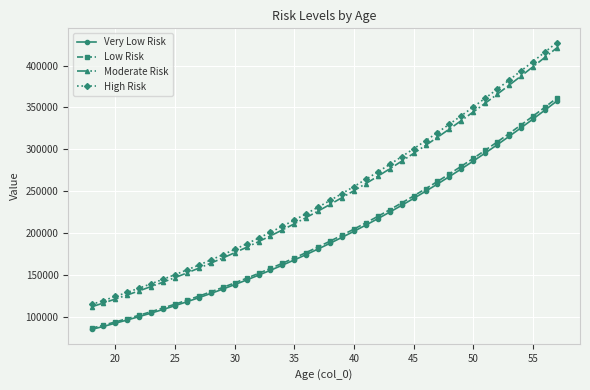

True or false: Low Risk and Moderate Risk intersect in this chart.

False